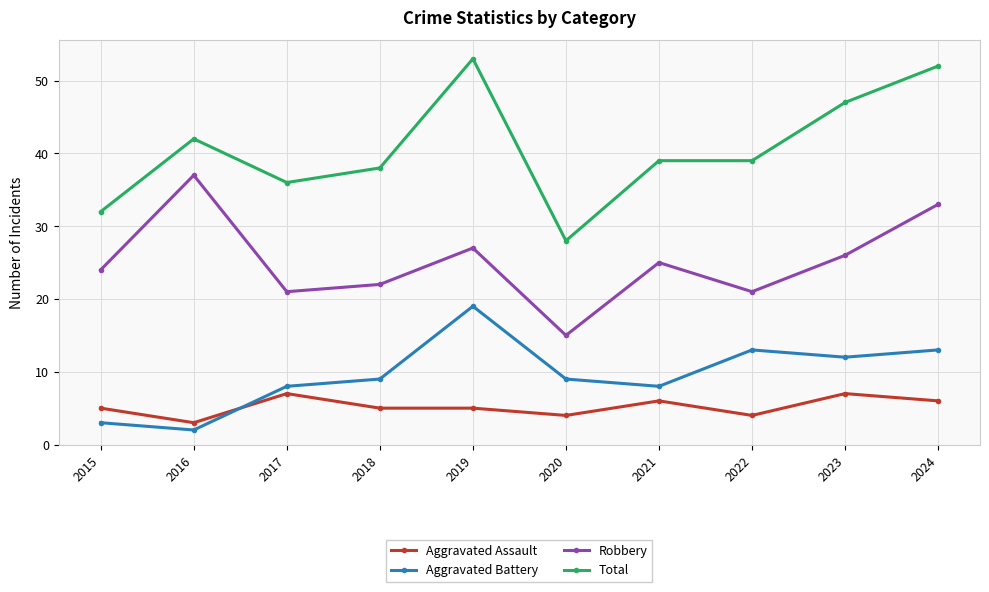

What is the difference between the maximum and minimum values in the Aggravated Assault series?

4